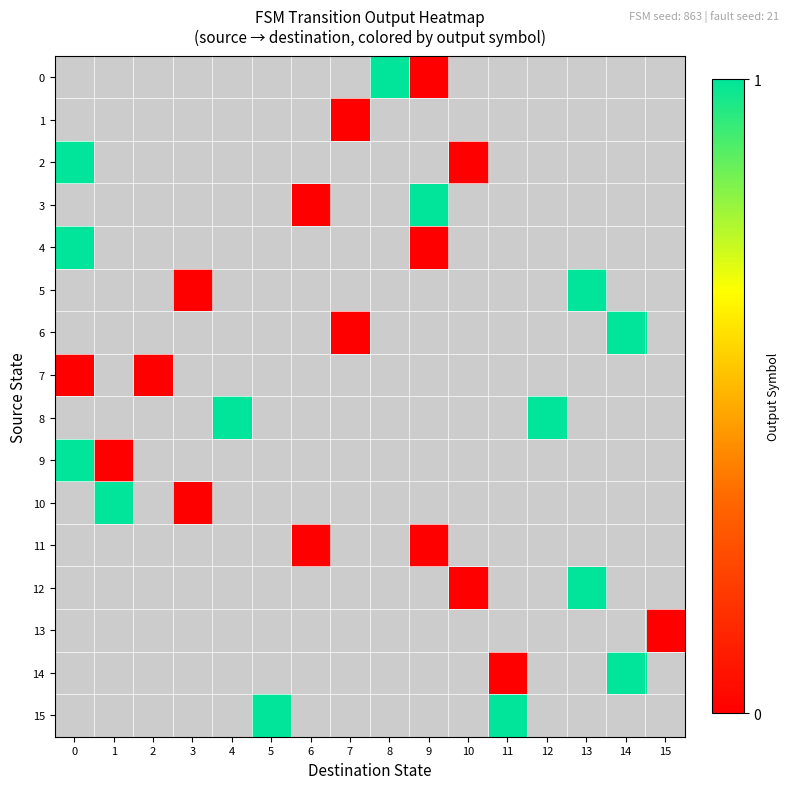

Reading right to left, list all the values displayed in this chart.

0: 15=-1	14=-1	13=-1	12=-1	11=-1	10=-1	9=0	8=1	7=-1	6=-1	5=-1	4=-1	3=-1	2=-1	1=-1	0=-1
1: 15=-1	14=-1	13=-1	12=-1	11=-1	10=-1	9=-1	8=-1	7=0	6=-1	5=-1	4=-1	3=-1	2=-1	1=-1	0=-1
2: 15=-1	14=-1	13=-1	12=-1	11=-1	10=0	9=-1	8=-1	7=-1	6=-1	5=-1	4=-1	3=-1	2=-1	1=-1	0=1
3: 15=-1	14=-1	13=-1	12=-1	11=-1	10=-1	9=1	8=-1	7=-1	6=0	5=-1	4=-1	3=-1	2=-1	1=-1	0=-1
4: 15=-1	14=-1	13=-1	12=-1	11=-1	10=-1	9=0	8=-1	7=-1	6=-1	5=-1	4=-1	3=-1	2=-1	1=-1	0=1
5: 15=-1	14=-1	13=1	12=-1	11=-1	10=-1	9=-1	8=-1	7=-1	6=-1	5=-1	4=-1	3=0	2=-1	1=-1	0=-1
6: 15=-1	14=1	13=-1	12=-1	11=-1	10=-1	9=-1	8=-1	7=0	6=-1	5=-1	4=-1	3=-1	2=-1	1=-1	0=-1
7: 15=-1	14=-1	13=-1	12=-1	11=-1	10=-1	9=-1	8=-1	7=-1	6=-1	5=-1	4=-1	3=-1	2=0	1=-1	0=0
8: 15=-1	14=-1	13=-1	12=1	11=-1	10=-1	9=-1	8=-1	7=-1	6=-1	5=-1	4=1	3=-1	2=-1	1=-1	0=-1
9: 15=-1	14=-1	13=-1	12=-1	11=-1	10=-1	9=-1	8=-1	7=-1	6=-1	5=-1	4=-1	3=-1	2=-1	1=0	0=1
10: 15=-1	14=-1	13=-1	12=-1	11=-1	10=-1	9=-1	8=-1	7=-1	6=-1	5=-1	4=-1	3=0	2=-1	1=1	0=-1
11: 15=-1	14=-1	13=-1	12=-1	11=-1	10=-1	9=0	8=-1	7=-1	6=0	5=-1	4=-1	3=-1	2=-1	1=-1	0=-1
12: 15=-1	14=-1	13=1	12=-1	11=-1	10=0	9=-1	8=-1	7=-1	6=-1	5=-1	4=-1	3=-1	2=-1	1=-1	0=-1
13: 15=0	14=-1	13=-1	12=-1	11=-1	10=-1	9=-1	8=-1	7=-1	6=-1	5=-1	4=-1	3=-1	2=-1	1=-1	0=-1
14: 15=-1	14=1	13=-1	12=-1	11=0	10=-1	9=-1	8=-1	7=-1	6=-1	5=-1	4=-1	3=-1	2=-1	1=-1	0=-1
15: 15=-1	14=-1	13=-1	12=-1	11=1	10=-1	9=-1	8=-1	7=-1	6=-1	5=1	4=-1	3=-1	2=-1	1=-1	0=-1